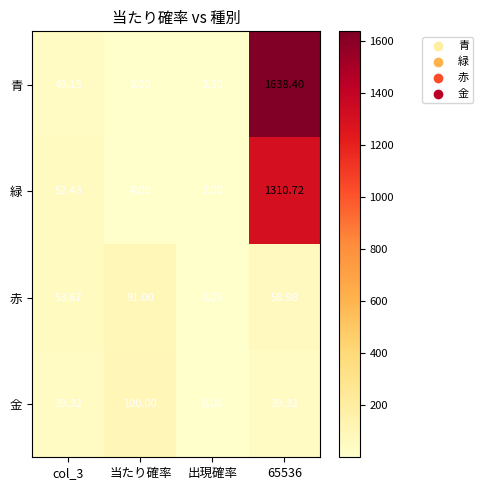

Which label corresponds to the smallest value in the chart?

出現確率